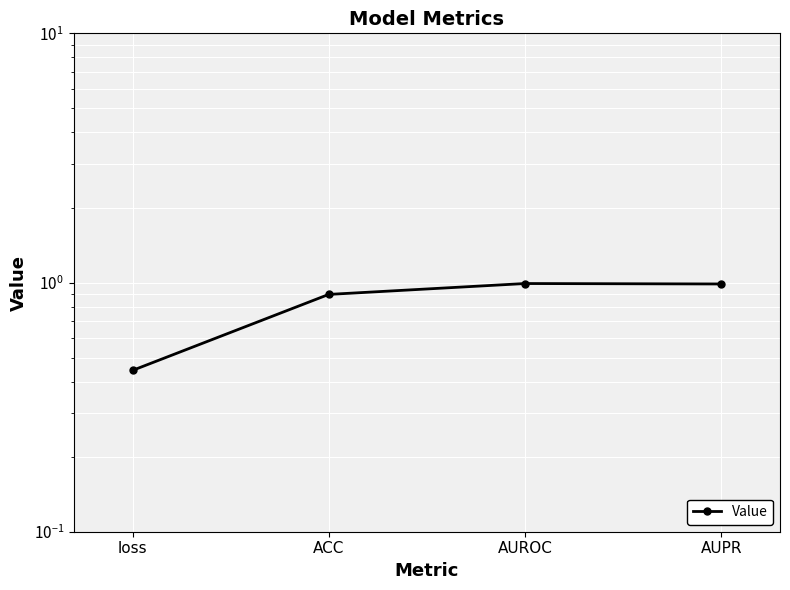

Is it true that the value at loss is 0.2?

False